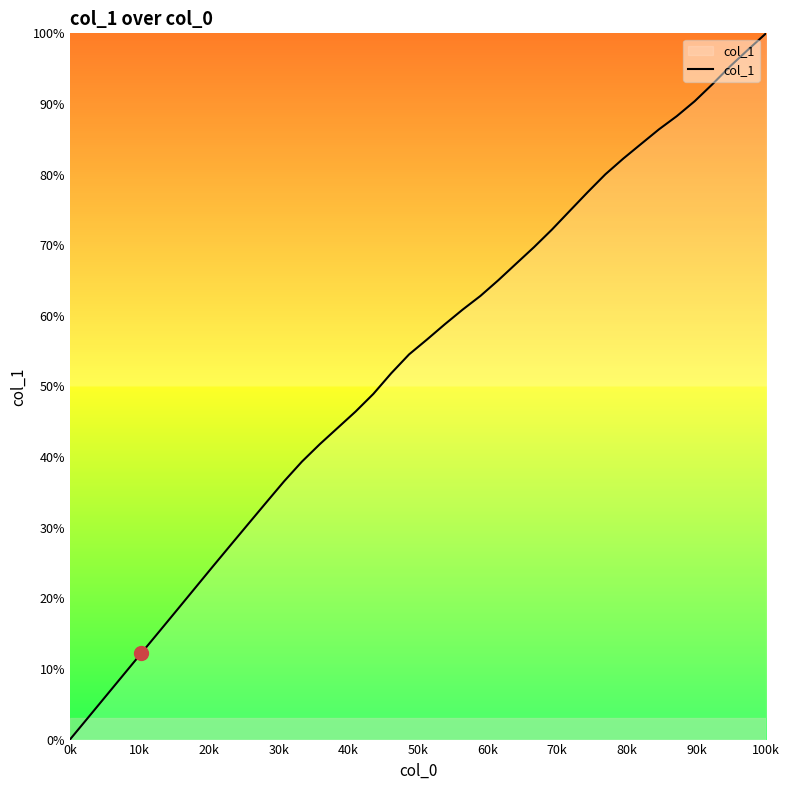

What is the maximum value shown in the chart?

100.0